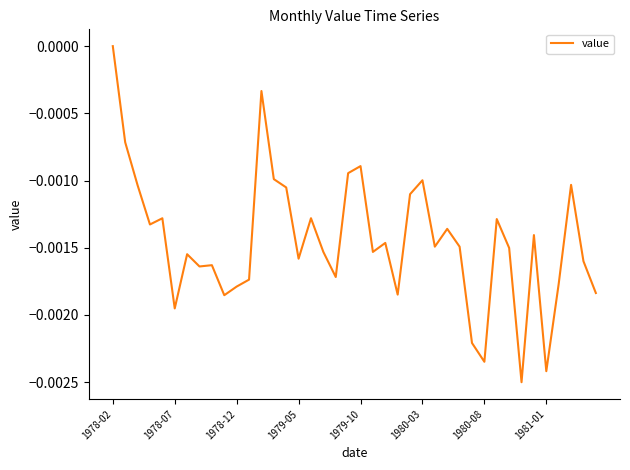

Which category has the highest value across all series?

1978-02